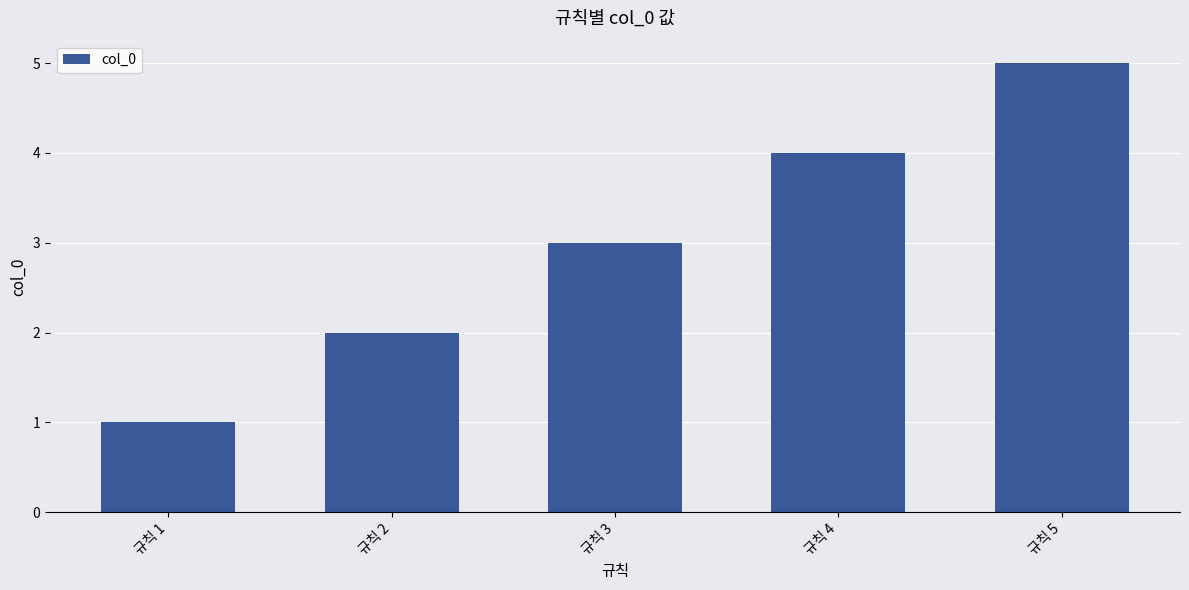

Reading left to right, what are all the values shown in this chart?

규칙 1=1	규칙 2=2	규칙 3=3	규칙 4=4	규칙 5=5